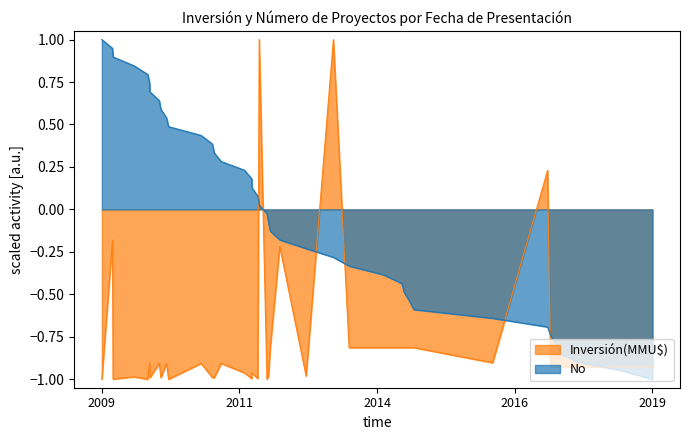

What is the difference between the maximum and second lowest values?

1.9